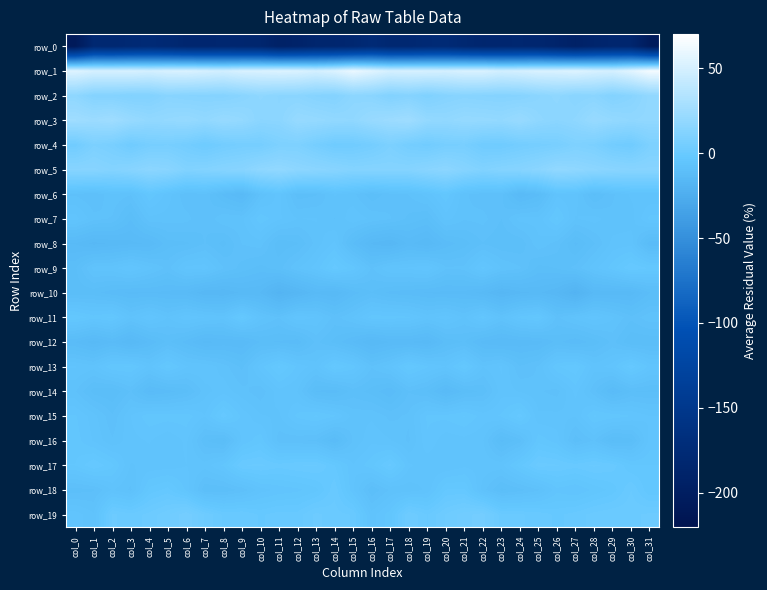

Reading left to right, what are all the values shown in this chart?

row_0: -207.3	-180.3	-181.5	-178.2	-175.9	-178.8	-183.5	-183.4	-182.1	-183.6	-184.6	-192.8	-189.6	-184.7	-183.8	-181.6	-175.7	-180.6	-180.4	-177.2	-176.2	-181.1	-183.9	-182.9	-182.4	-183.4	-187.7	-193.1	-187.1	-184.1	-184.6	-204.3
row_1: 54.2	50.4	50.3	50.9	49.4	51.4	52.2	50.2	48.4	51.6	52.1	53.3	52.4	49.7	53.0	60.1	55.2	50.1	50.8	50.5	49.7	51.9	52.1	48.5	49.8	52.1	52.2	54.0	51.1	49.9	55.8	64.3
row_2: 17.1	12.5	12.2	10.9	11.2	14.3	13.2	13.0	12.6	14.5	17.1	15.5	15.2	13.1	12.2	16.1	15.1	11.3	12.9	10.0	12.8	13.9	13.2	12.7	13.1	15.4	17.3	14.5	15.3	11.7	14.1	18.5
row_3: 25.0	23.4	25.0	21.1	18.6	19.3	20.4	18.5	21.0	19.4	15.6	15.9	20.6	19.9	18.4	17.9	21.4	23.4	24.9	19.4	18.4	20.1	19.8	19.0	21.5	17.2	15.6	17.1	21.2	19.2	17.9	18.4
row_4: 3.5	8.7	7.0	2.9	5.9	6.4	4.7	2.1	4.4	5.7	5.8	9.0	9.3	5.8	2.8	3.3	5.1	8.6	5.3	3.7	6.1	6.5	3.1	2.9	4.7	5.8	6.7	9.5	8.3	4.3	3.0	8.9
row_5: 13.7	13.8	12.0	13.7	15.8	14.7	10.8	11.6	13.0	13.9	17.4	18.6	16.4	15.2	13.9	12.1	12.6	12.3	12.4	14.5	16.0	13.1	10.7	12.3	13.2	15.2	18.6	17.4	15.9	14.7	13.6	13.9
row_6: -8.4	-9.2	-7.3	-8.0	-3.8	-6.5	-9.1	-8.4	-11.9	-14.2	-8.0	-5.4	-9.9	-9.5	-6.9	-7.8	-10.1	-8.6	-8.1	-6.5	-3.8	-7.9	-8.9	-8.9	-13.9	-11.9	-6.2	-6.6	-10.7	-8.3	-6.8	-7.0
row_7: -5.3	-7.8	-8.3	-11.5	-7.4	-7.5	-7.7	-9.3	-7.2	-7.3	-4.0	-5.7	-7.0	-6.9	-8.2	-6.1	-7.3	-8.1	-9.6	-10.6	-6.6	-8.0	-7.7	-9.3	-6.6	-6.6	-3.3	-7.1	-6.5	-7.8	-7.6	-4.4
row_8: -13.9	-15.4	-14.8	-14.1	-13.7	-10.9	-10.6	-9.2	-10.9	-8.1	-7.5	-11.3	-10.5	-7.7	-5.6	-11.7	-15.2	-16.2	-13.5	-14.9	-12.2	-11.0	-9.4	-10.3	-10.3	-7.2	-8.7	-11.8	-9.4	-6.7	-6.4	-12.5
row_9: -10.7	-6.5	-6.3	-4.7	-6.6	-8.6	-5.5	-5.3	-8.1	-9.7	-10.9	-9.7	-7.1	-5.4	-1.9	-4.2	-8.3	-5.9	-5.7	-4.9	-8.0	-7.8	-4.4	-7.0	-8.0	-10.9	-10.4	-8.9	-6.3	-4.1	-1.3	-2.6
row_10: -11.2	-11.2	-12.2	-13.0	-12.8	-13.1	-13.7	-16.0	-16.1	-14.7	-15.0	-19.1	-16.8	-14.2	-15.0	-12.1	-10.5	-11.9	-12.3	-12.8	-13.1	-13.0	-14.4	-16.7	-15.3	-14.7	-16.0	-19.8	-14.7	-14.5	-14.5	-11.6
row_11: -2.7	-4.3	-3.3	-7.0	-4.9	-7.1	-5.0	-5.9	-6.5	-2.3	-6.6	-8.2	-5.1	-6.0	-8.6	-6.9	-4.2	-4.2	-4.6	-6.4	-5.2	-7.3	-4.2	-7.3	-4.4	-3.3	-8.4	-6.6	-5.2	-6.8	-9.0	-7.3
row_12: -12.8	-14.5	-12.8	-15.1	-12.5	-10.1	-12.0	-14.2	-13.5	-13.8	-11.5	-11.7	-12.3	-9.0	-10.8	-12.8	-15.1	-13.8	-13.8	-14.6	-11.3	-10.4	-13.2	-13.9	-13.5	-13.2	-11.2	-12.5	-11.1	-8.9	-11.5	-11.5
row_13: -5.8	-6.6	-3.7	-3.5	-6.3	-3.1	-5.8	-6.1	-7.5	-9.6	-5.3	-2.2	-5.0	-6.6	-2.4	-4.2	-8.0	-6.2	-2.6	-4.6	-5.9	-2.7	-7.0	-5.7	-9.2	-8.1	-3.7	-2.7	-6.4	-5.4	-1.7	-5.2
row_14: -8.0	-11.0	-11.6	-9.2	-13.0	-12.1	-10.8	-7.5	-6.4	-7.8	-8.9	-6.3	-7.1	-11.6	-12.2	-9.8	-10.9	-12.6	-9.3	-10.4	-13.7	-11.2	-10.2	-6.3	-7.1	-8.0	-8.6	-5.5	-9.0	-12.9	-10.4	-10.7
row_15: -4.6	-6.5	-9.1	-5.9	-4.0	-4.2	-4.1	-5.8	-1.8	-5.1	-6.9	-7.2	-4.4	-3.4	-4.6	-7.5	-7.2	-8.5	-7.9	-4.5	-4.4	-3.5	-5.3	-4.6	-1.9	-6.8	-6.7	-6.9	-3.5	-4.0	-4.8	-5.9
row_16: -4.2	-6.0	-8.0	-6.3	-5.8	-6.9	-5.6	-10.3	-11.6	-5.8	-3.9	-8.8	-9.1	-9.5	-12.6	-8.0	-6.2	-6.9	-8.4	-5.0	-6.7	-6.4	-6.9	-11.9	-9.8	-4.1	-5.3	-10.0	-8.1	-11.7	-10.9	-5.5
row_17: -3.6	-1.4	-3.3	-7.1	-6.7	-6.6	-5.9	-6.5	-4.5	-0.2	0.0	-0.9	-0.3	-0.0	-2.5	-5.8	-4.0	-1.0	-5.6	-6.8	-7.0	-6.2	-6.3	-6.3	-2.9	0.3	-0.1	-0.9	0.0	-0.8	-3.6	-3.6
row_18: -9.9	-9.4	-6.9	-8.4	-3.3	-2.0	-5.0	-10.2	-10.2	-9.0	-6.5	-5.6	-5.1	-4.0	-0.5	-5.7	-10.3	-8.0	-7.7	-6.8	-2.4	-2.3	-7.6	-10.8	-9.7	-8.3	-5.2	-5.9	-4.5	-3.2	-0.2	-3.5
row_19: -5.2	-6.9	1.2	0.2	1.4	2.9	5.3	1.9	-0.4	-0.2	-1.6	-0.8	-0.9	1.2	0.2	-0.3	-6.4	-4.1	2.0	-0.3	2.2	3.8	5.0	0.2	-0.1	-0.6	-1.7	-0.8	0.2	0.8	0.6	1.2